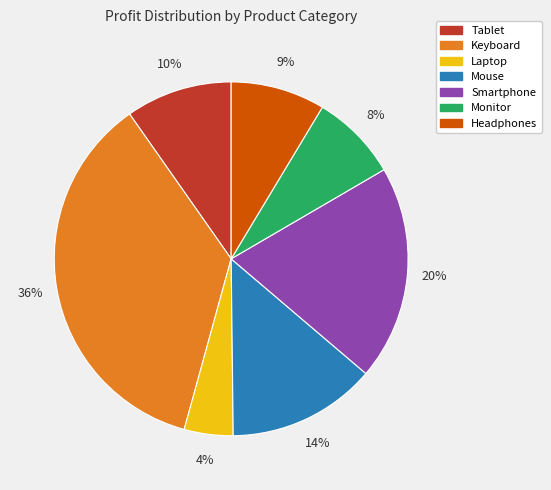

To the nearest percent, what is the difference between the largest and smallest slice percentages?

32%